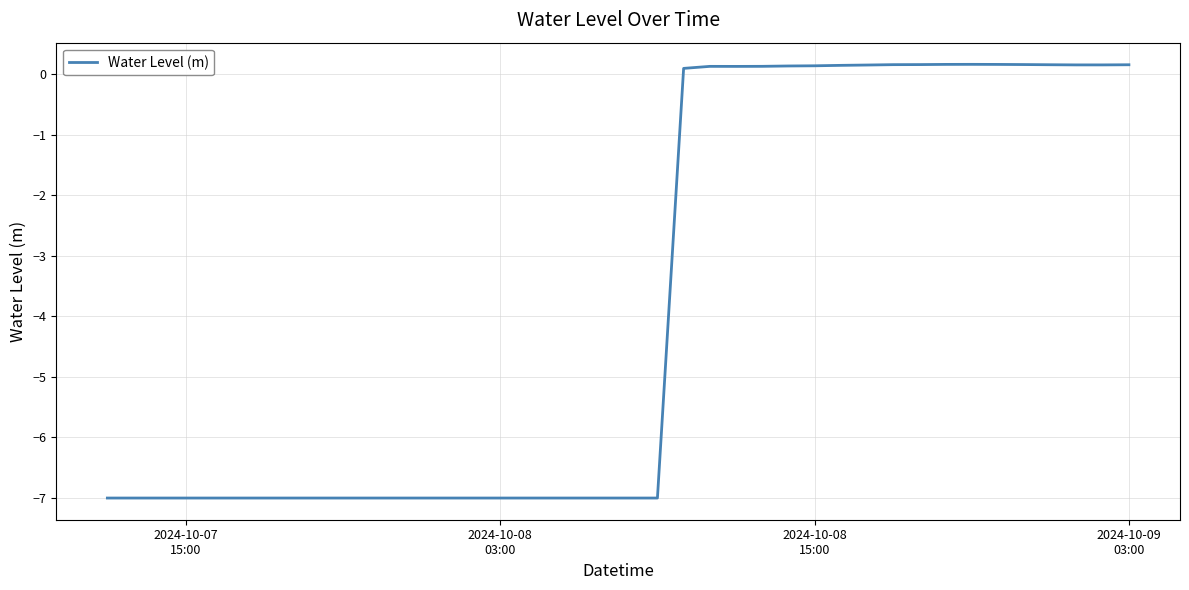

Count the number of values greater than -7.

18